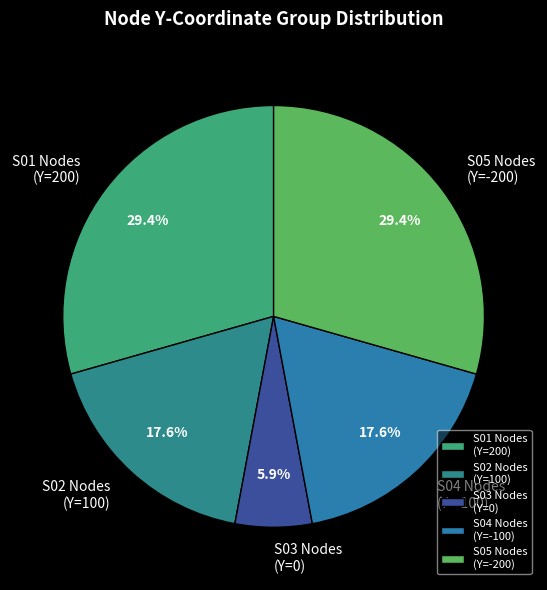

Approximately how many times larger is the value at S01 Nodes (Y=200) compared to S04 Nodes (Y=-100)?

1.7